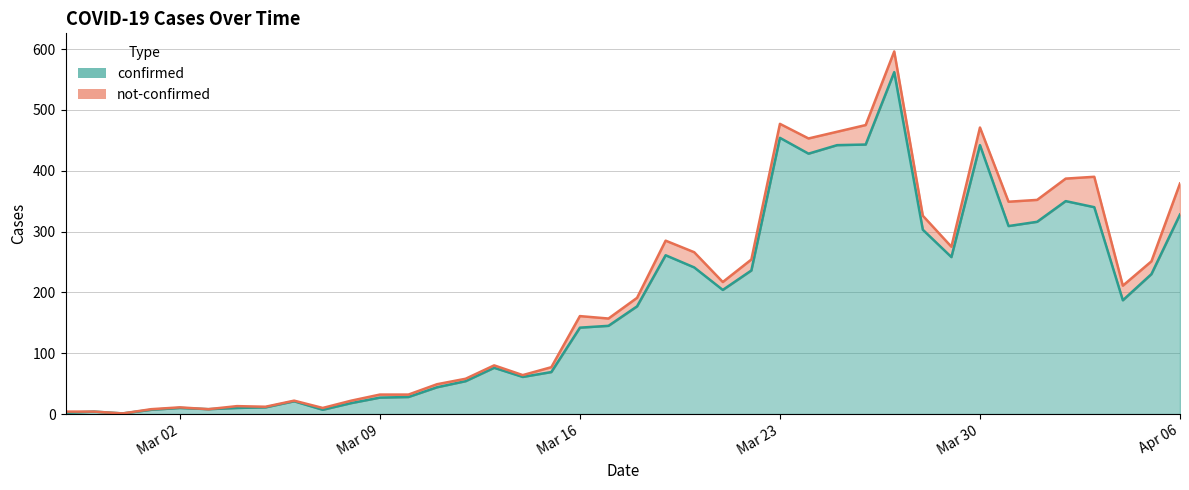

Between 2020-03-19 and 2020-03-07, which is larger?

2020-03-19